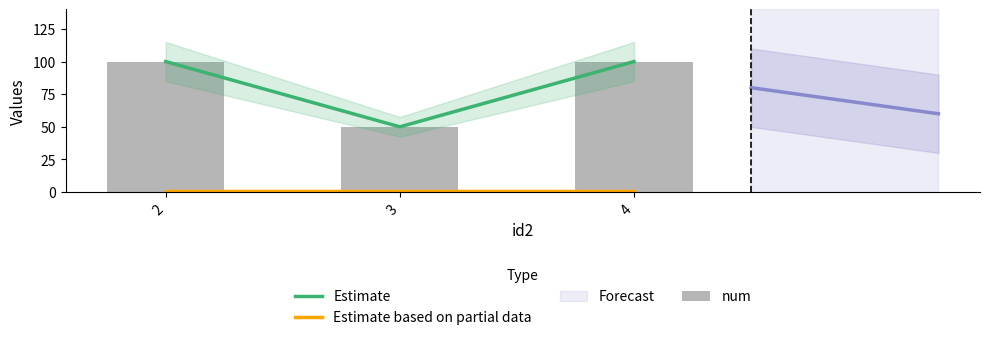

Between 3 and 4, which is larger?

4